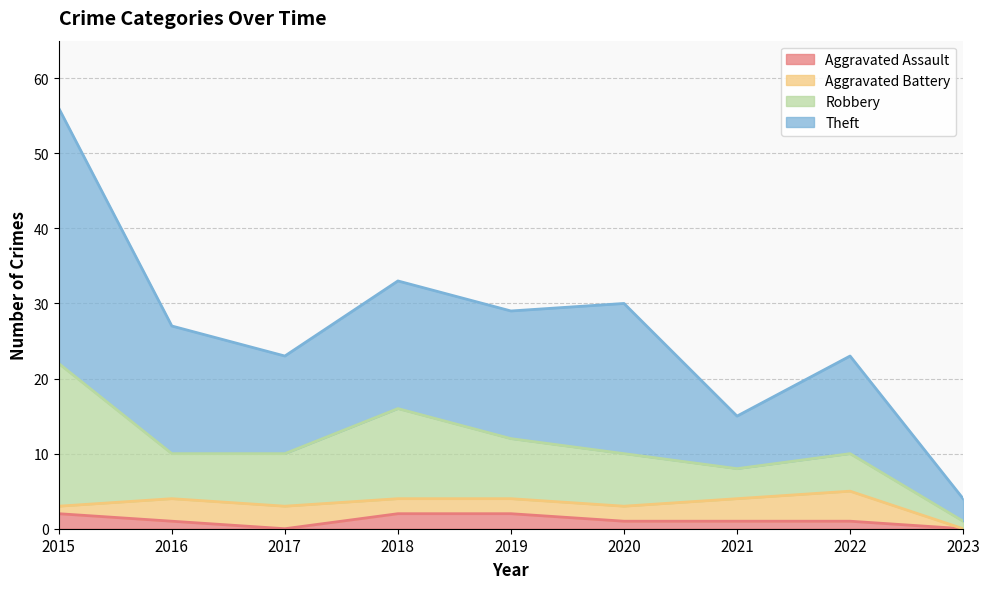

At which category does Theft reach its first local peak?

2018